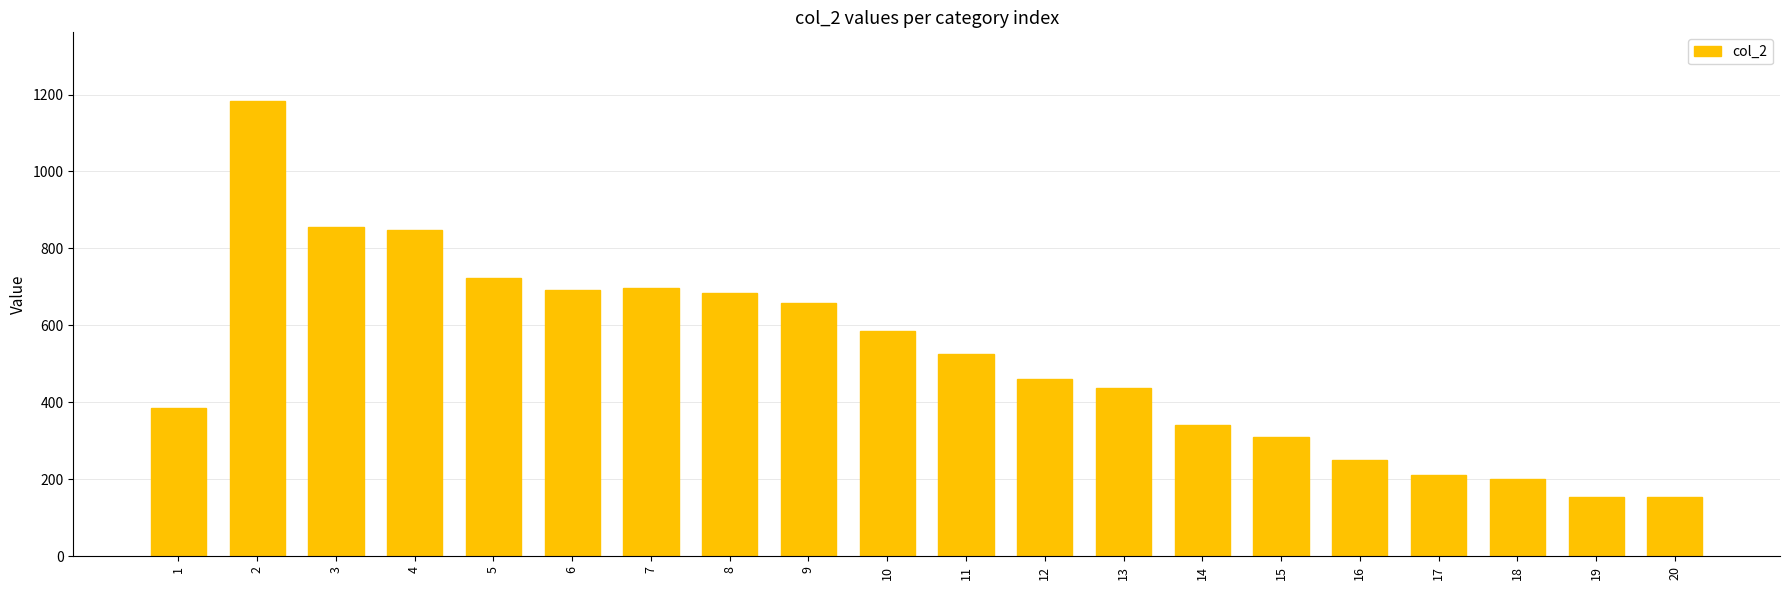

What is the sum of the values at 17 and 12?

672